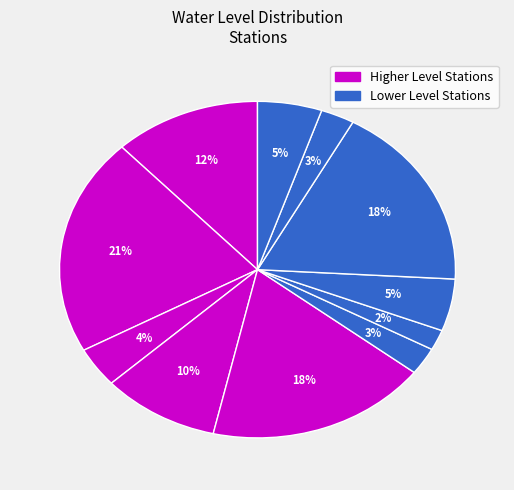

Is there any slice that represents more than half of the pie?

No